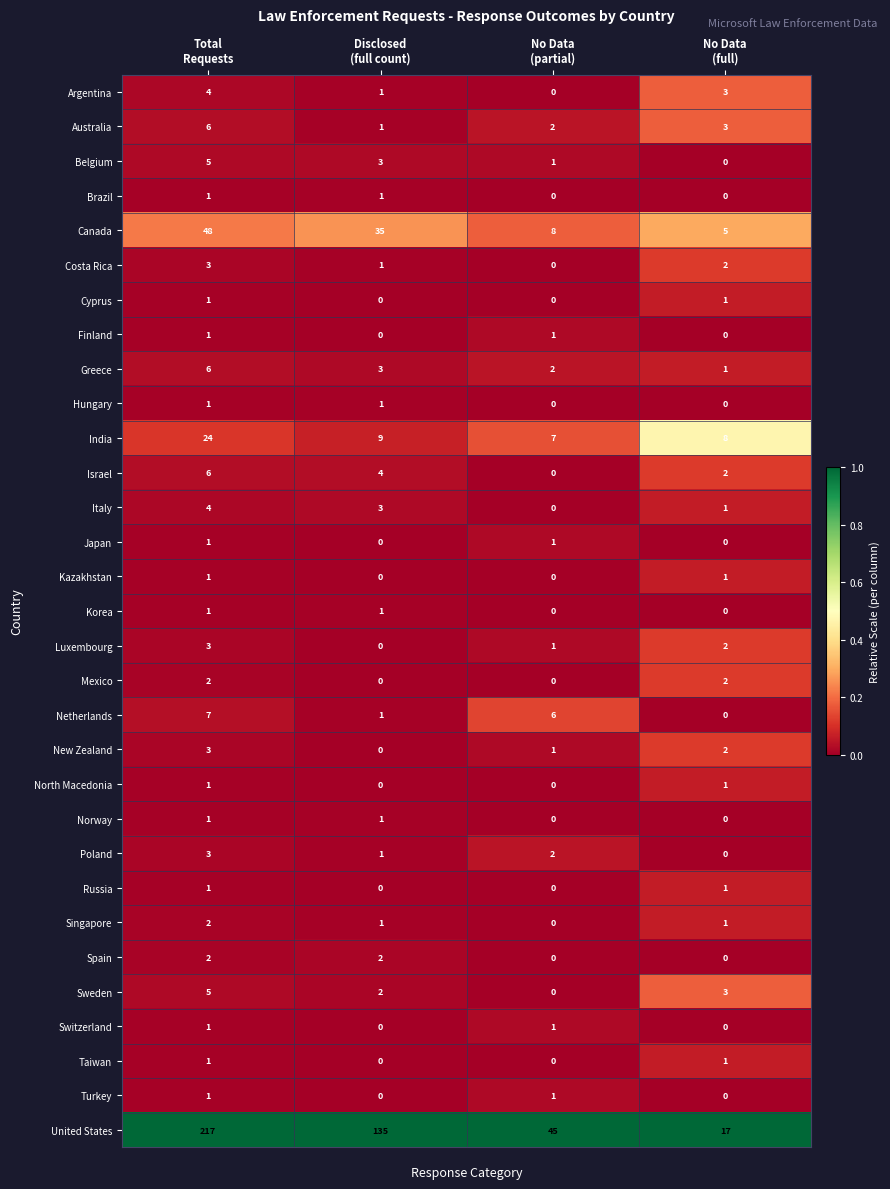

How many Japan values are between 0 and 1?

4